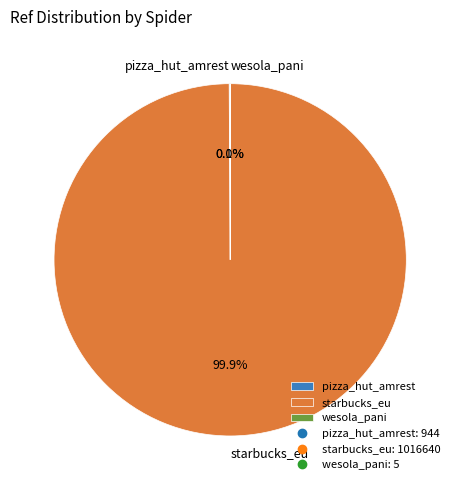

Which category has the biggest portion of the pie?

starbucks_eu